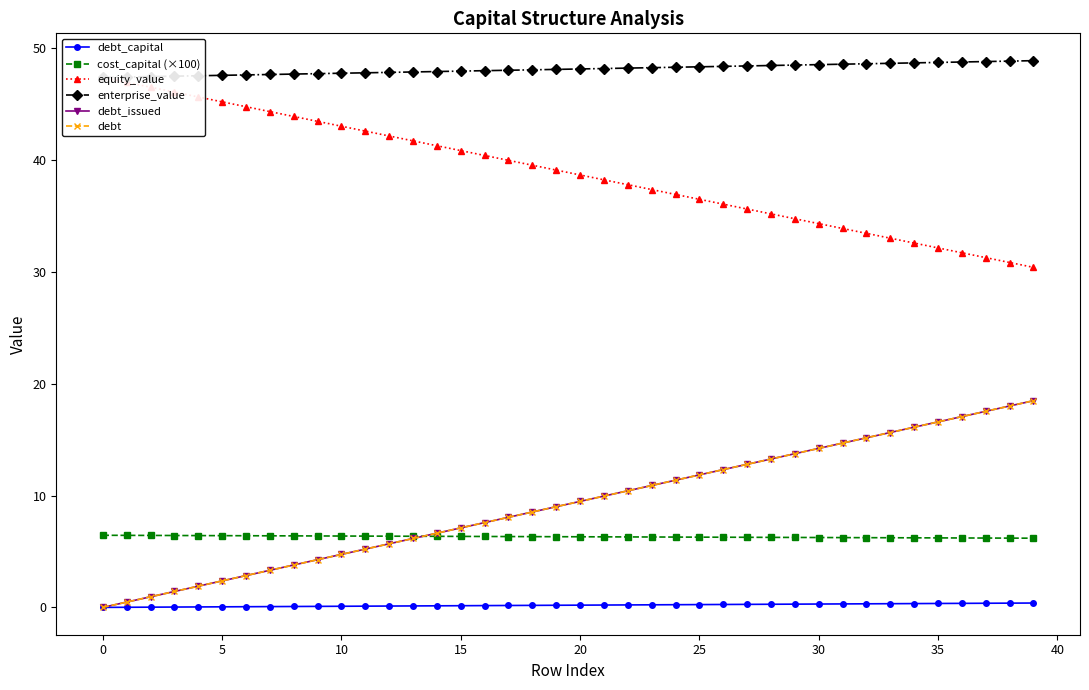

What is the approximate value of debt at 23?

10.9